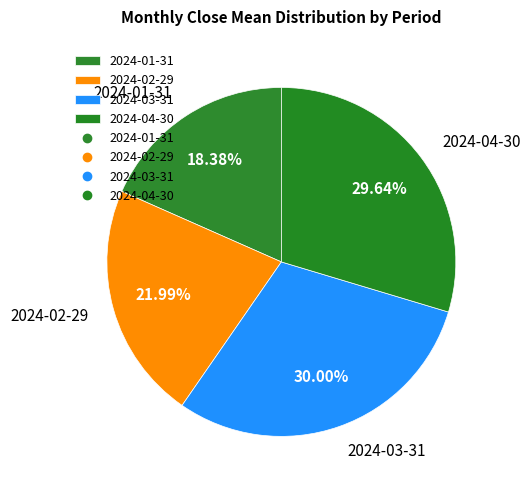

Combined, do 2024-02-29 and 2024-03-31 account for over 50%?

Yes